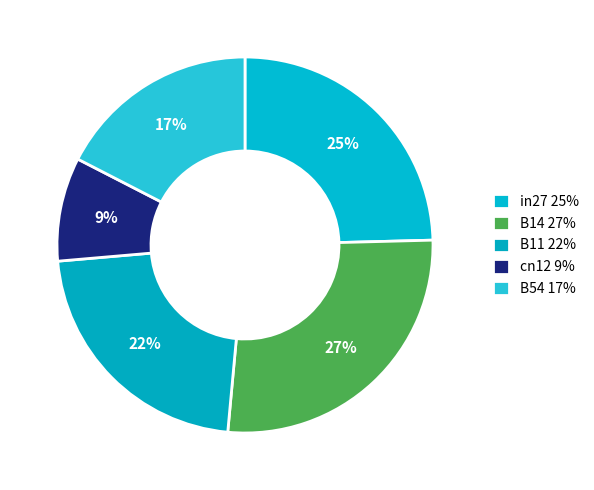

What is the largest slice in the pie chart?

B14